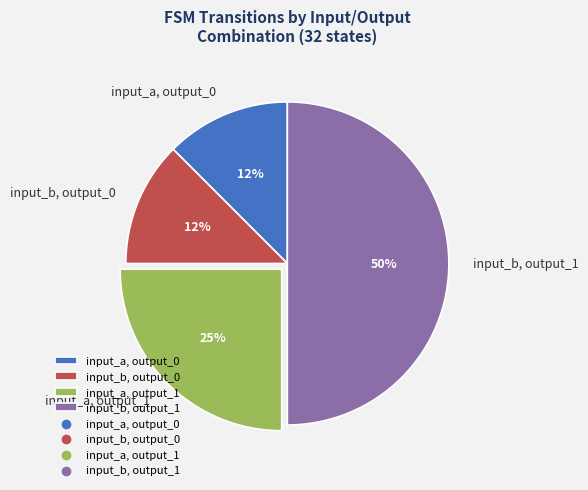

Is the sum of input_b, output_0 and input_a, output_0 greater than half?

No